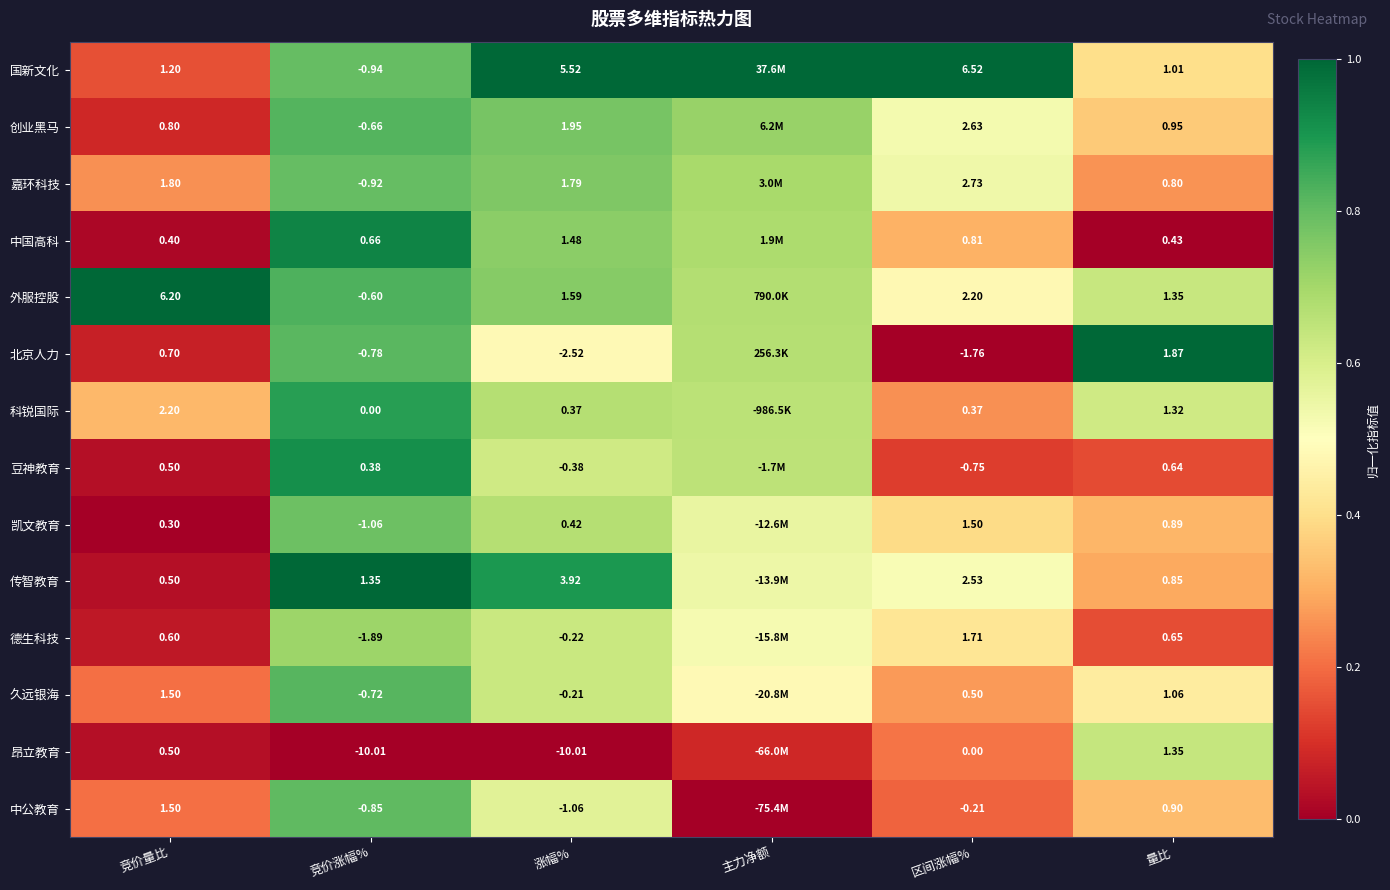

Which series changed the most between 竞价量比 and 量比?

外服控股